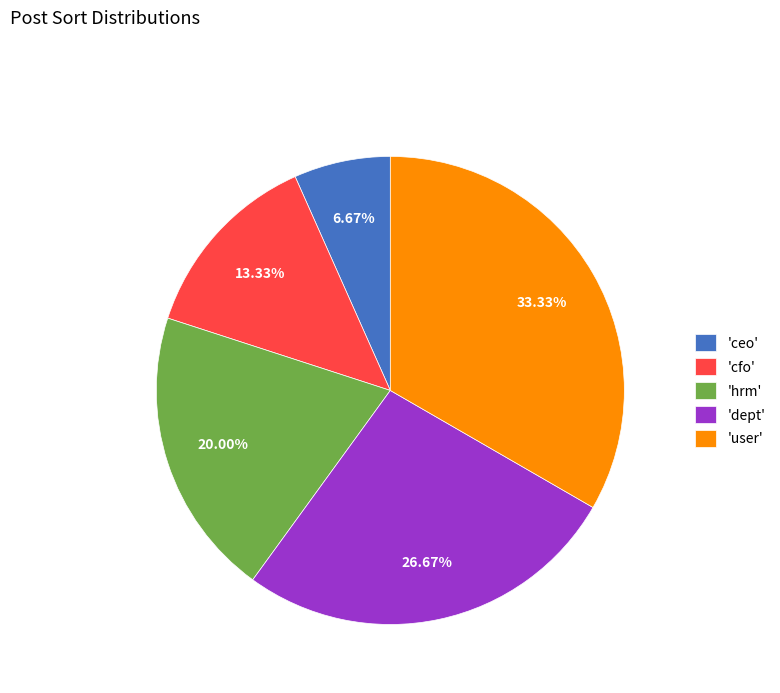

How many slices are in this pie chart?

5